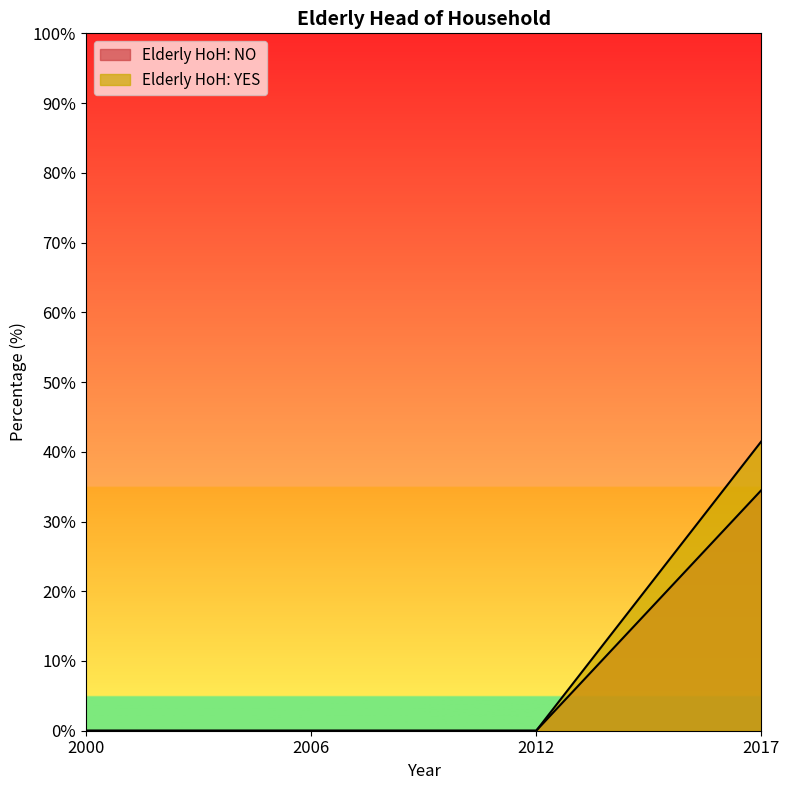

Is the value of Elderly HoH: NO at 2006 greater than the value of Elderly HoH: YES at 2017?

No